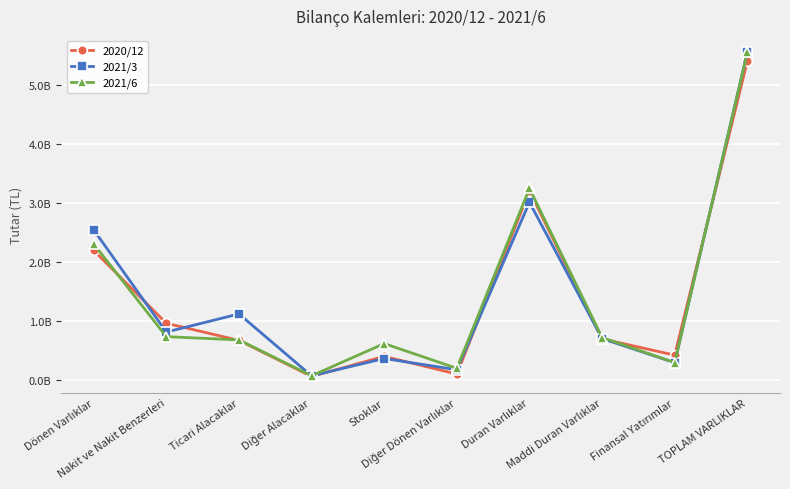

Reading left to right, transcribe all the data shown in this chart.

2020/12: 2193496000	960648000	670847000	60616000	400357000	101028000	3201744000	696418000	421205000	5395240000
2021/3: 2540656000	812445000	1118895000	70690000	364458000	174168000	3009246000	701539000	293271000	5549902000
2021/6: 2301169000	734276000	679191000	72347000	616833000	198522000	3243676000	719036000	295912000	5544845000